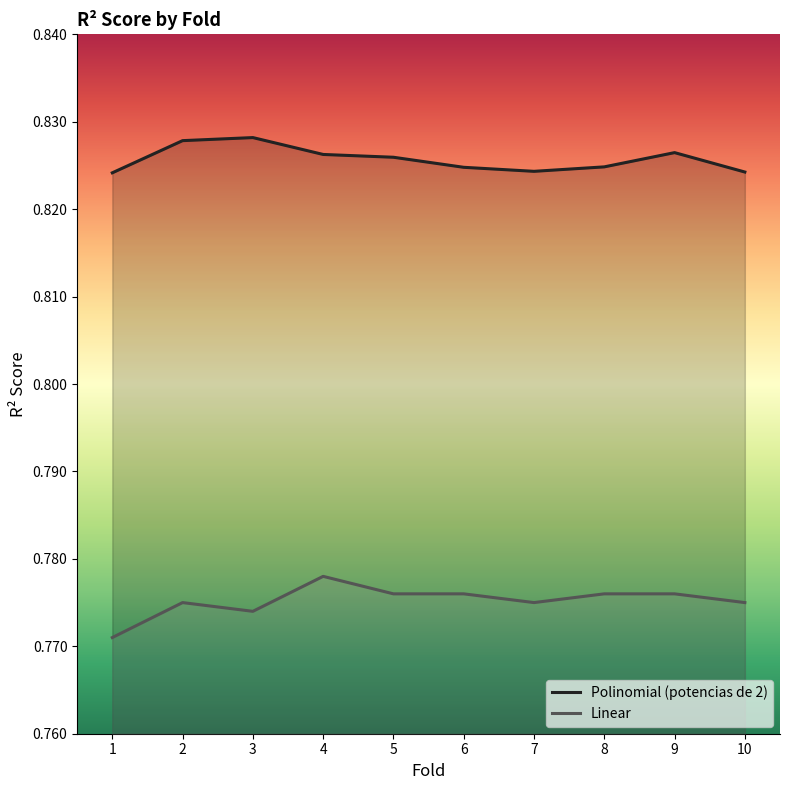

List the series in order of their peak value, lowest first.

Linear, Polinomial (potencias de 2)